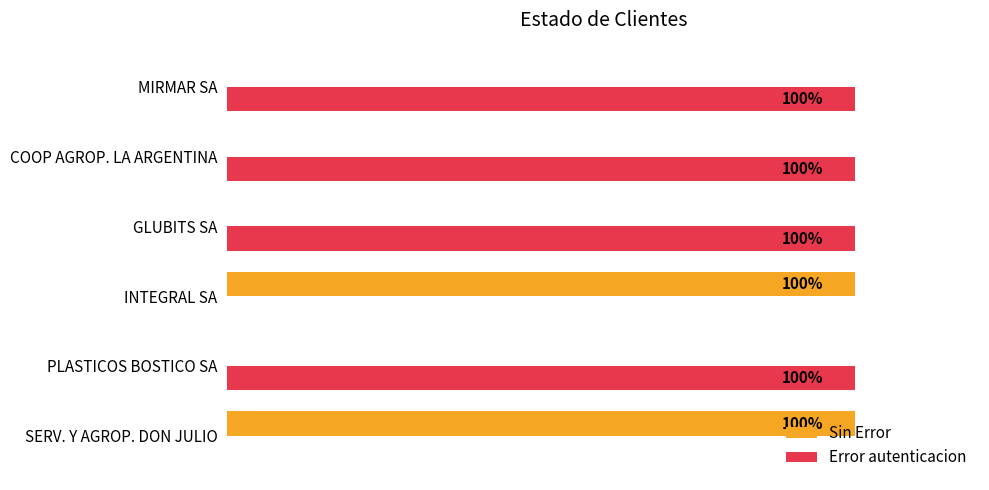

Which series has the largest total across all categories?

Error autenticacion